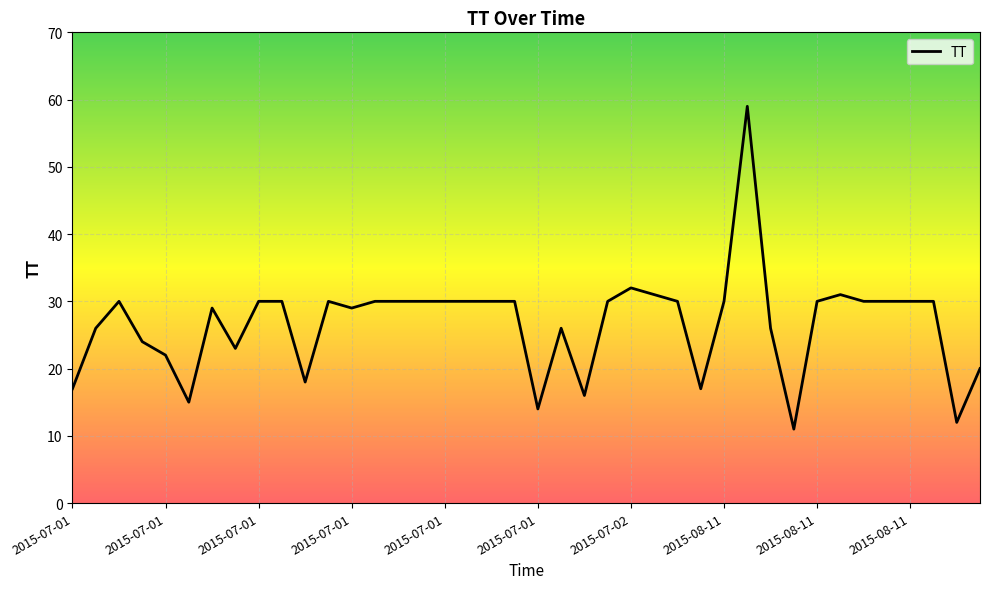

What is the maximum value shown in the chart?

59